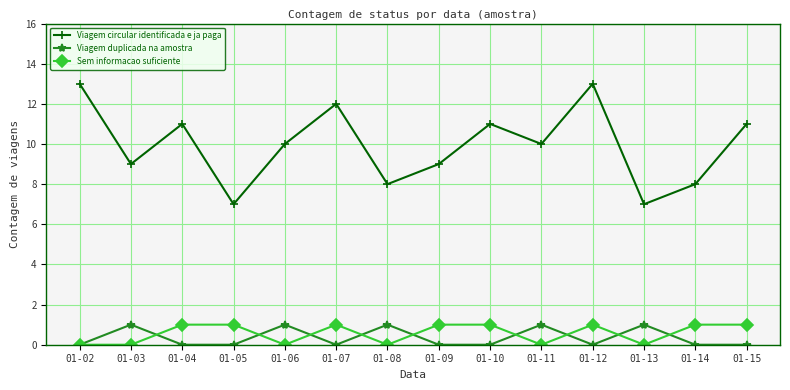

Reading right to left, list all the values displayed in this chart.

Viagem circular identificada e ja paga: 01-15=11	01-14=8	01-13=7	01-12=13	01-11=10	01-10=11	01-09=9	01-08=8	01-07=12	01-06=10	01-05=7	01-04=11	01-03=9	01-02=13
Viagem duplicada na amostra: 01-15=0	01-14=0	01-13=1	01-12=0	01-11=1	01-10=0	01-09=0	01-08=1	01-07=0	01-06=1	01-05=0	01-04=0	01-03=1	01-02=0
Sem informacao suficiente: 01-15=1	01-14=1	01-13=0	01-12=1	01-11=0	01-10=1	01-09=1	01-08=0	01-07=1	01-06=0	01-05=1	01-04=1	01-03=0	01-02=0